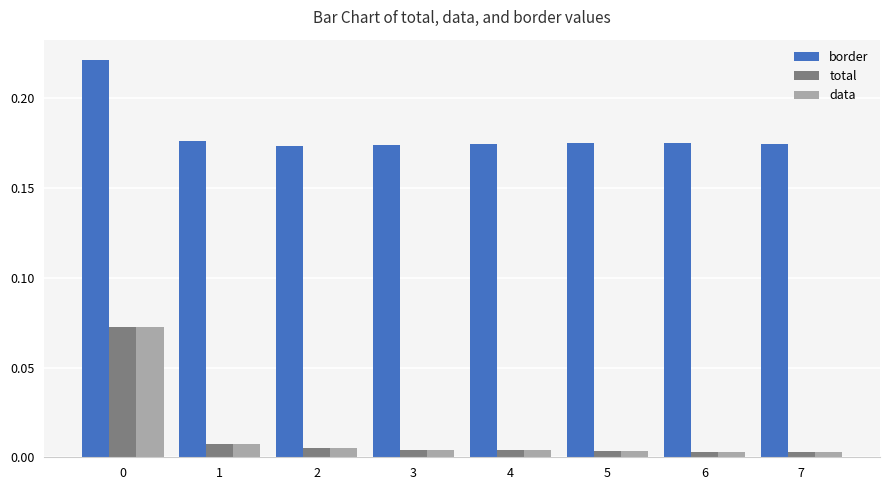

How many groups of bars are there?

8